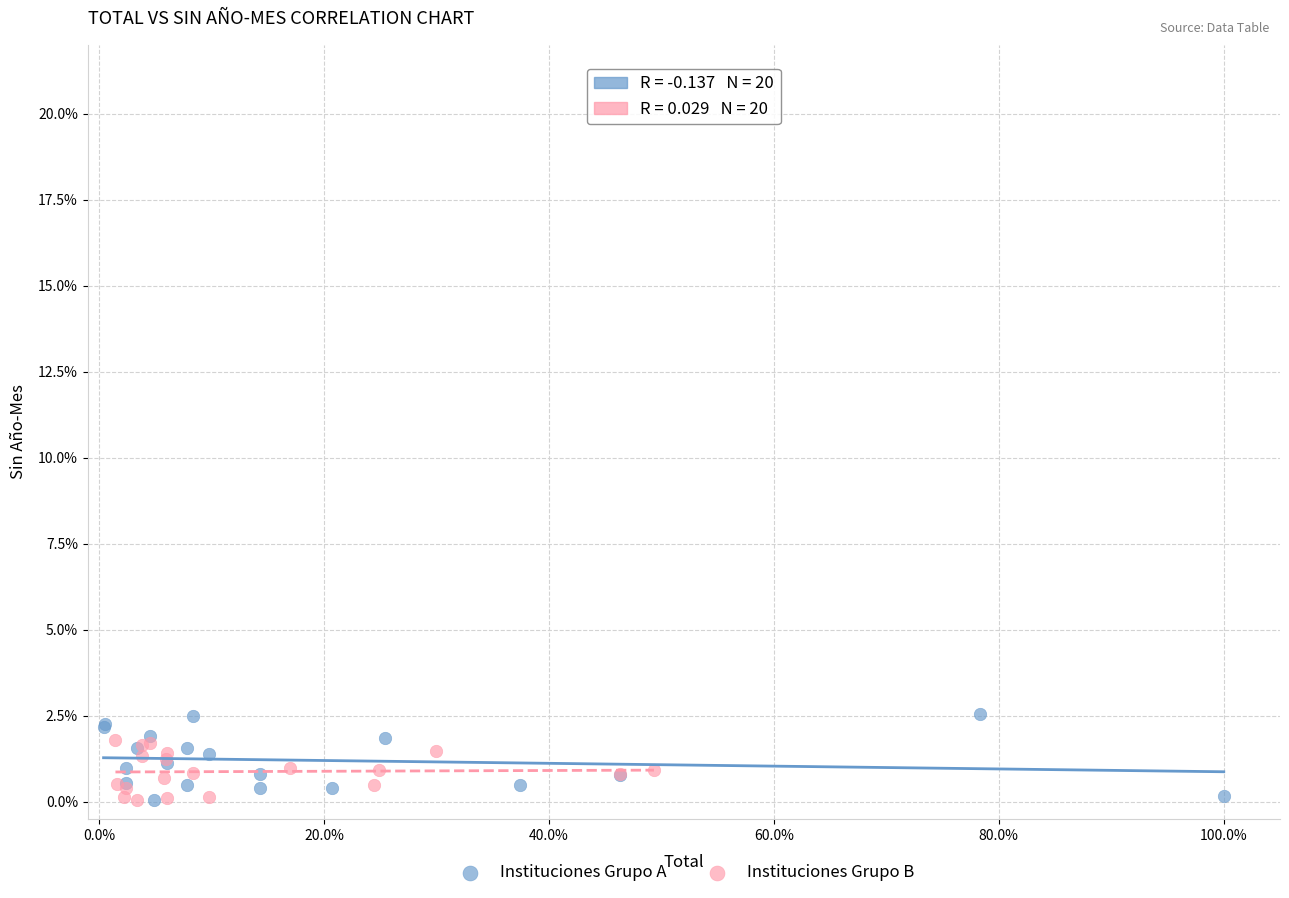

Which series reaches the maximum Y coordinate?

Instituciones Grupo A